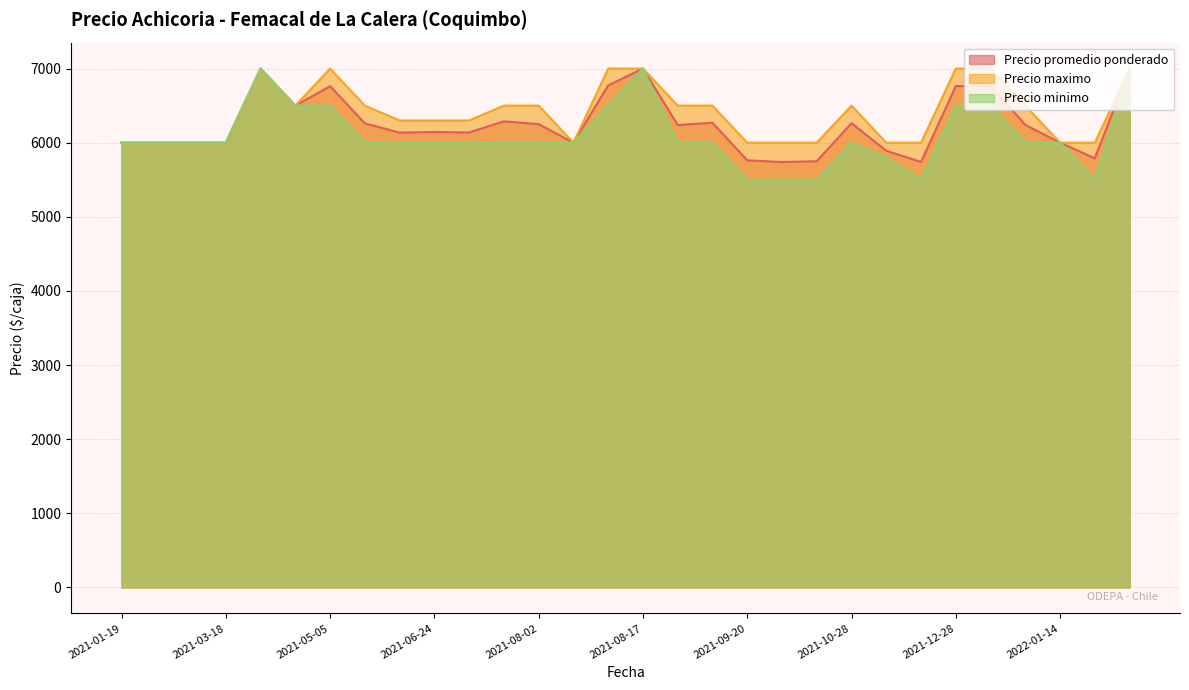

True or false: Precio minimo and Precio maximo intersect in this chart.

False